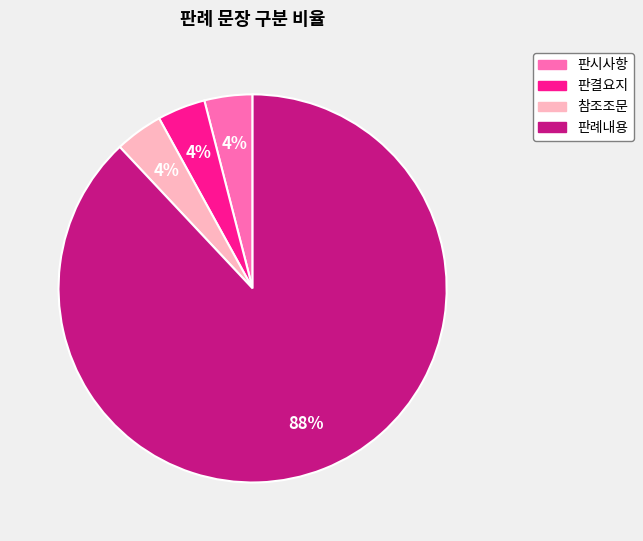

Which slice is the largest?

판례내용